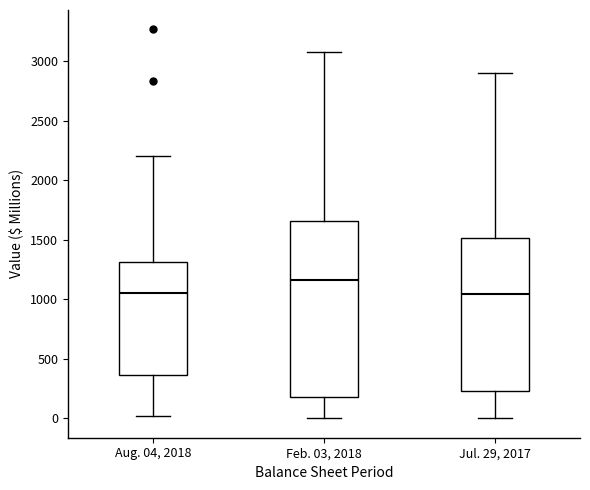

Reading left to right, read every box against the y-axis: the position of its median line, the range the box covers, and the ends of its whiskers. The values are not printed on the chart, so give them approximately, as read against the axis.

Aug. 04, 2018: median 1050, box 350 to 1300, whiskers 0 to 2200
Feb. 03, 2018: median 1150, box 200 to 1650, whiskers 0 to 3100
Jul. 29, 2017: median 1050, box 250 to 1500, whiskers 0 to 2900